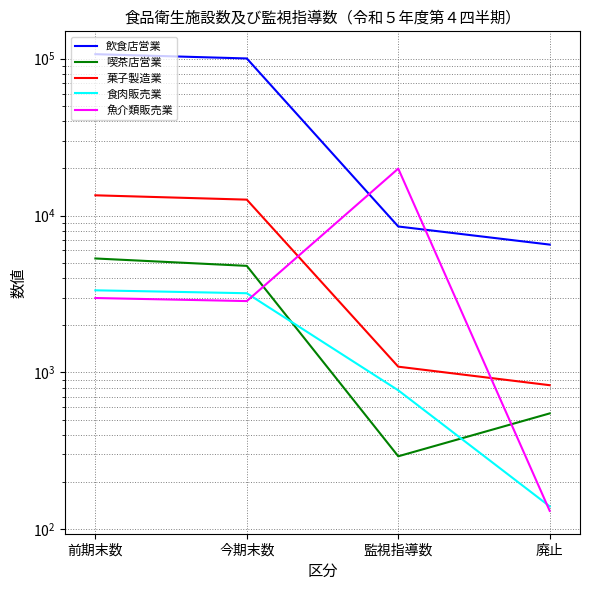

Reading left to right, what are all the values shown in this chart?

飲食店営業: 106903	100372	8519	6531
喫茶店営業: 5327	4779	292	548
菓子製造業: 13464	12635	1088	829
食肉販売業: 3338	3198	769	140
魚介類販売業: 2981	2850	19930	131